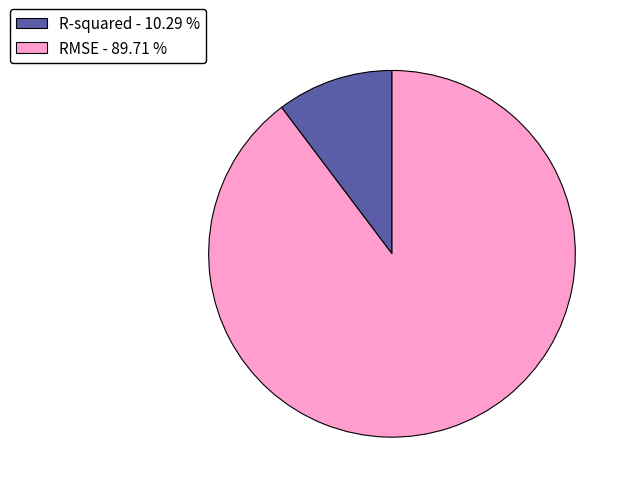

True or false: RMSE accounts for 90% of the total.

True